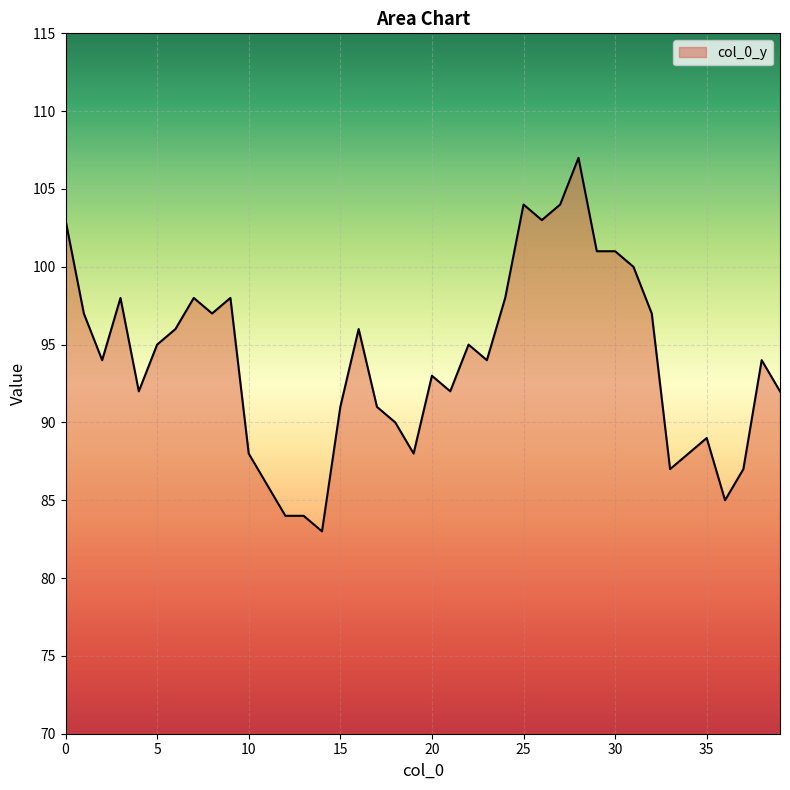

What is the difference between the maximum and minimum values?

24